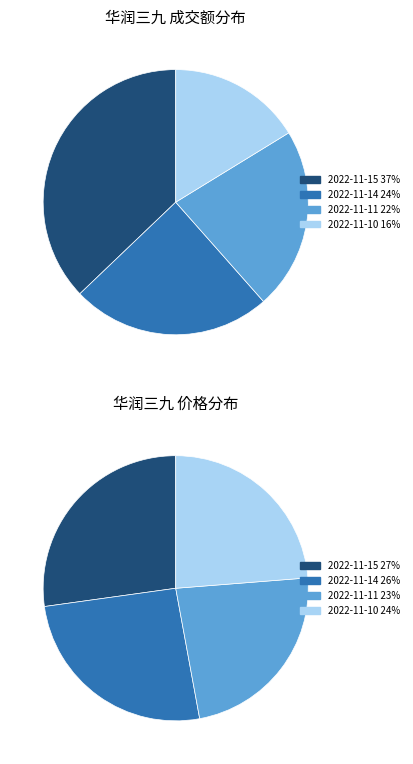

Approximately how many times larger is the value at 2022-11-14 compared to 2022-11-10?

1.5